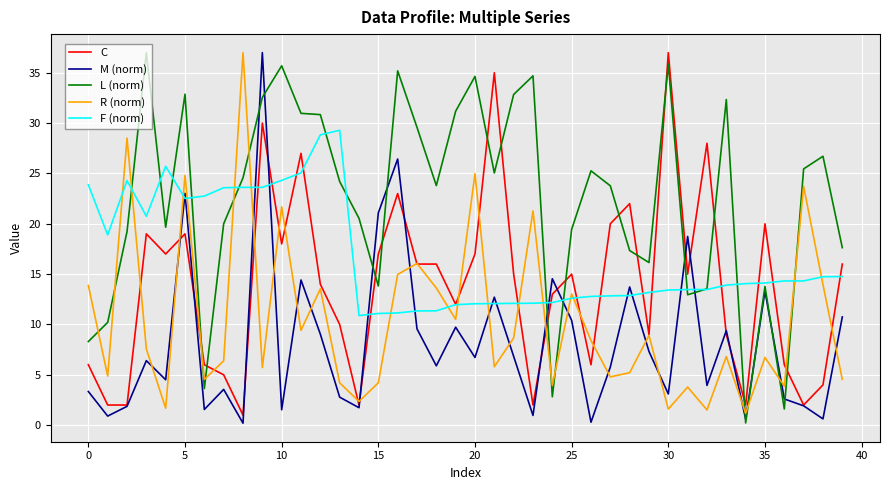

List the series in order of their overall mean, lowest first.

M (norm), R (norm), C, F (norm), L (norm)